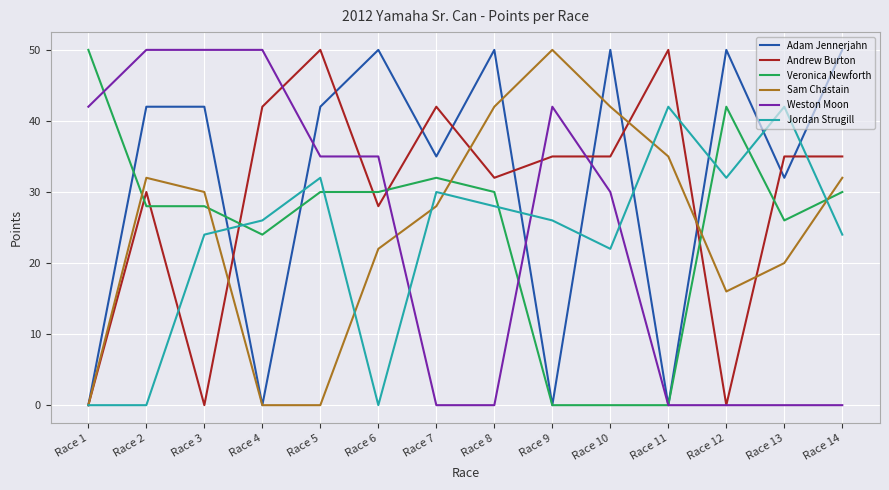

How many lines are shown in the chart?

6